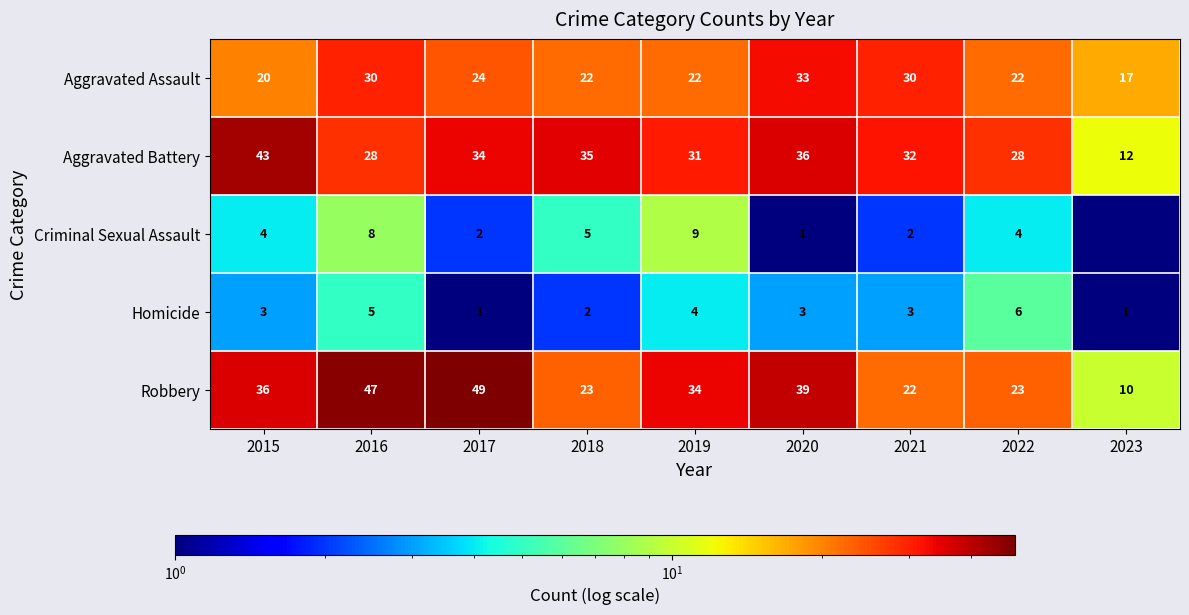

Which category has the lowest value across all series?

2023